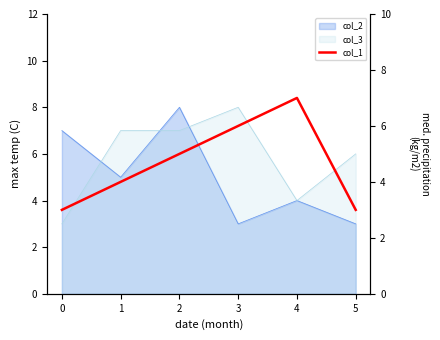

Reading left to right, list all the values displayed in this chart.

0=3	1=4	2=5	3=6	4=7	5=3